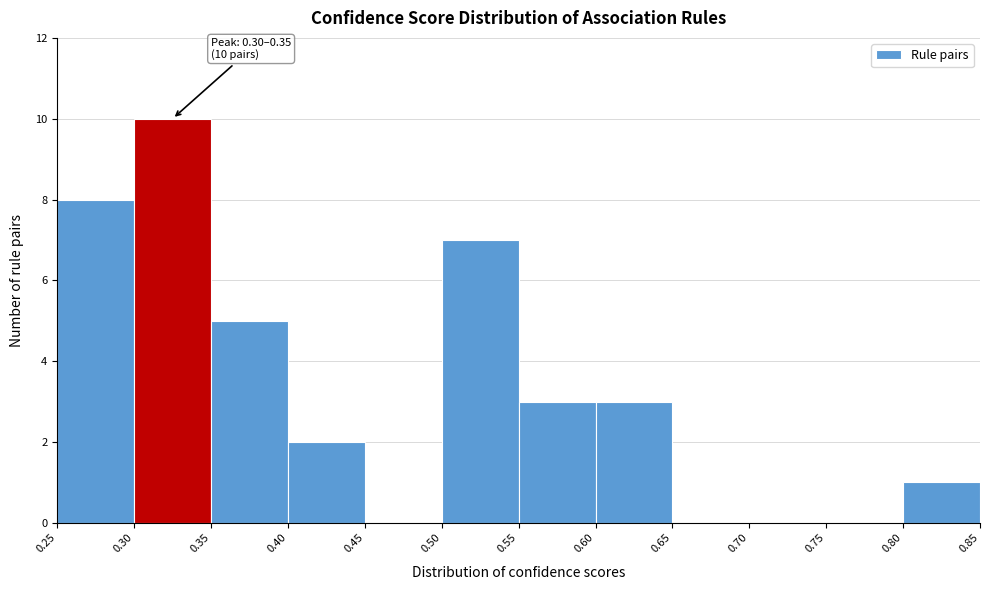

Which range on the x-axis has the tallest bar?

0.30 to 0.35